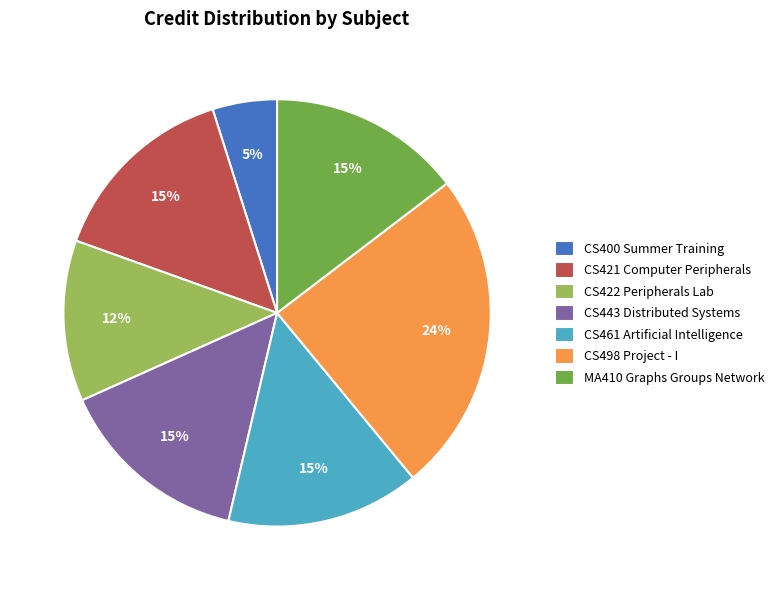

To the nearest percent, what is the average slice percentage?

14%